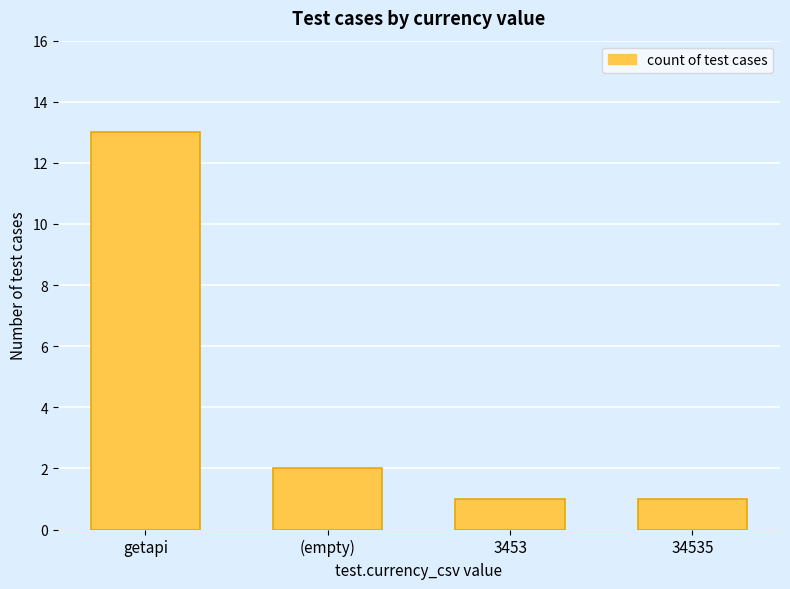

Reading left to right, extract all data points from this chart.

13	2	1	1